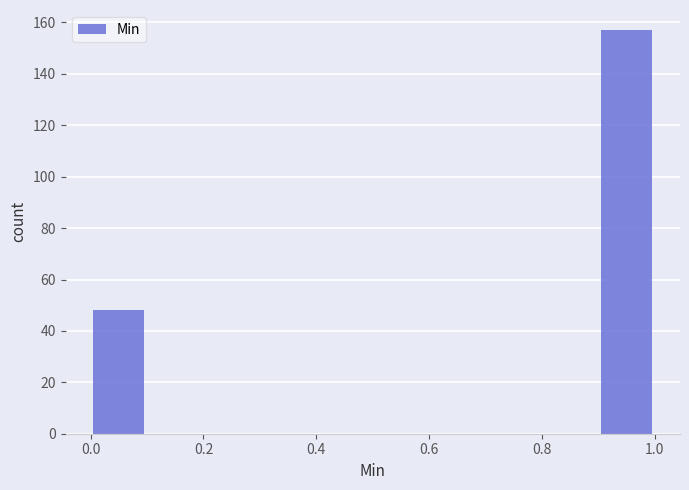

Which range on the x-axis has the tallest bar?

0.9 to 1.0